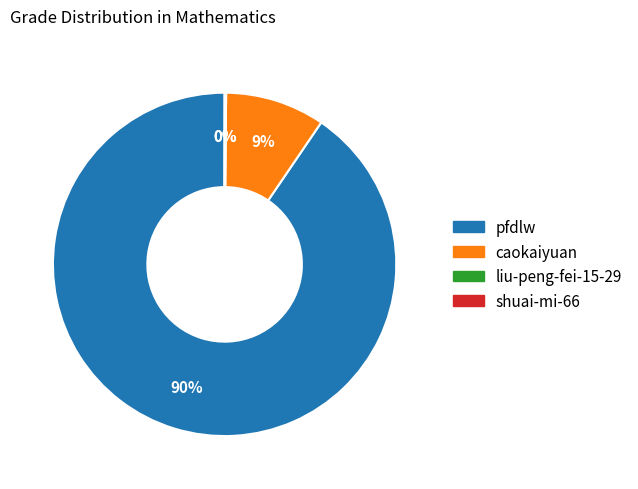

The pfdlw slice represents 90% of the pie. True or false?

True